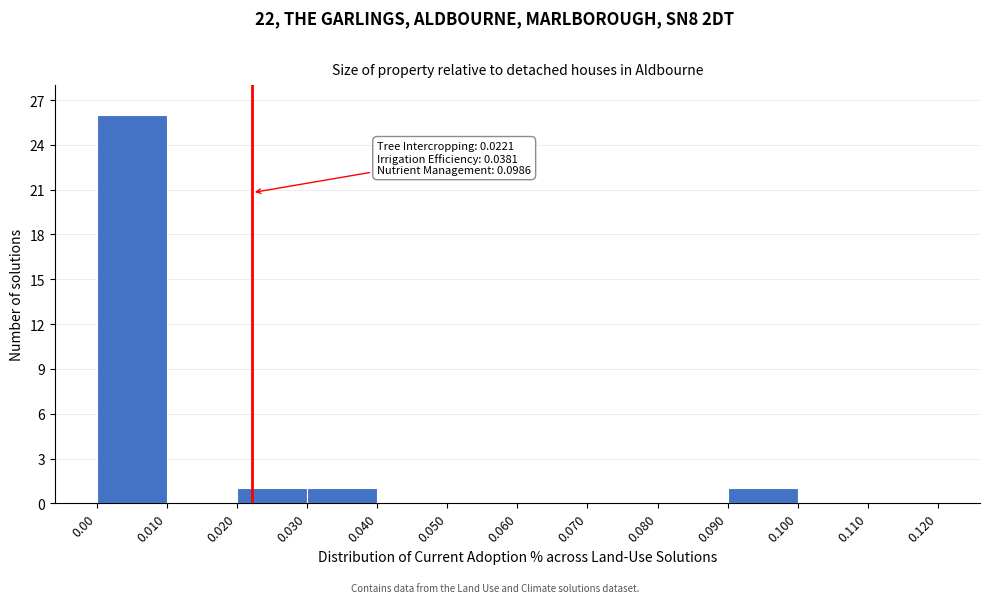

Which range on the x-axis has the tallest bar?

0.00 to 0.010